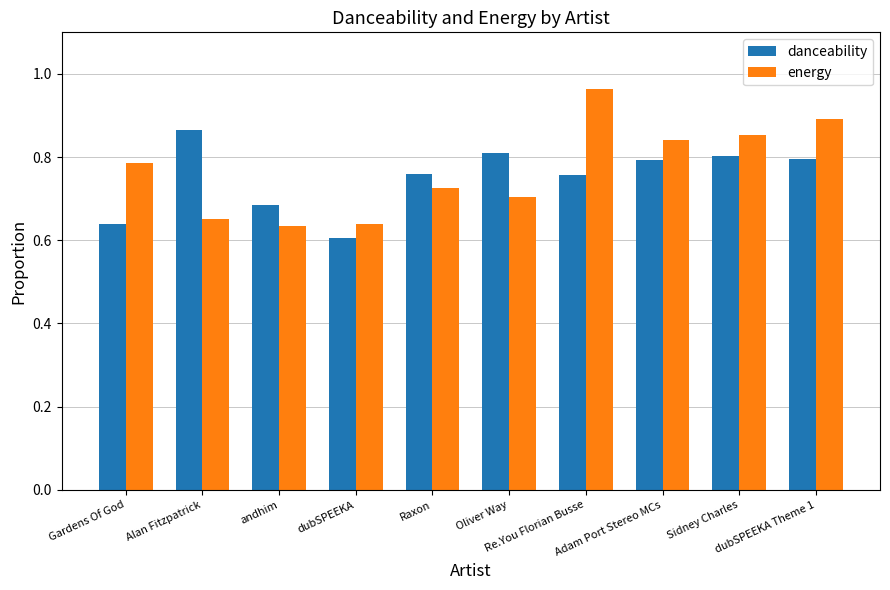

What is the difference between the maximum and second lowest values in the energy series?

0.3